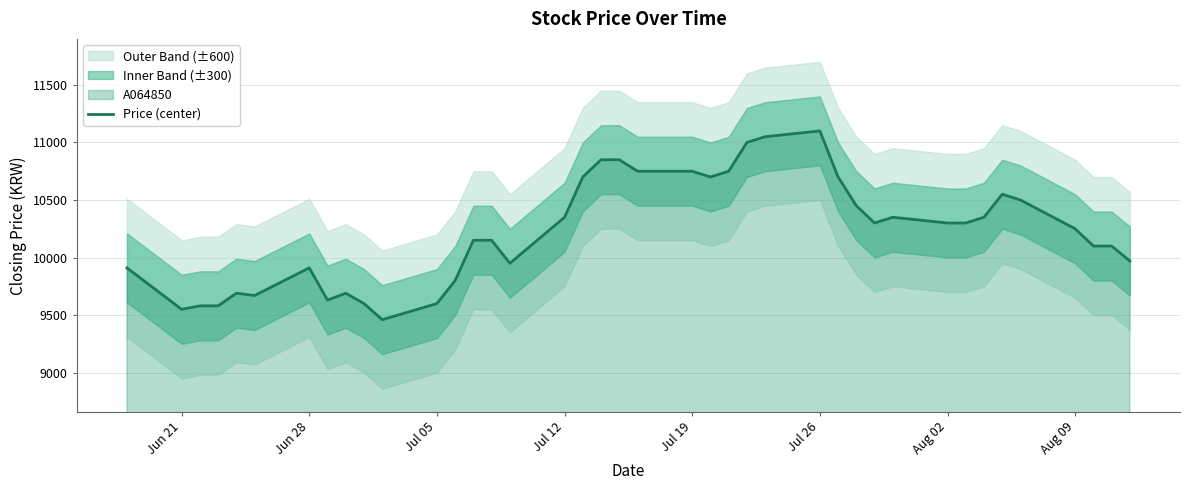

What is the lowest value of the Price (center) series?

9460